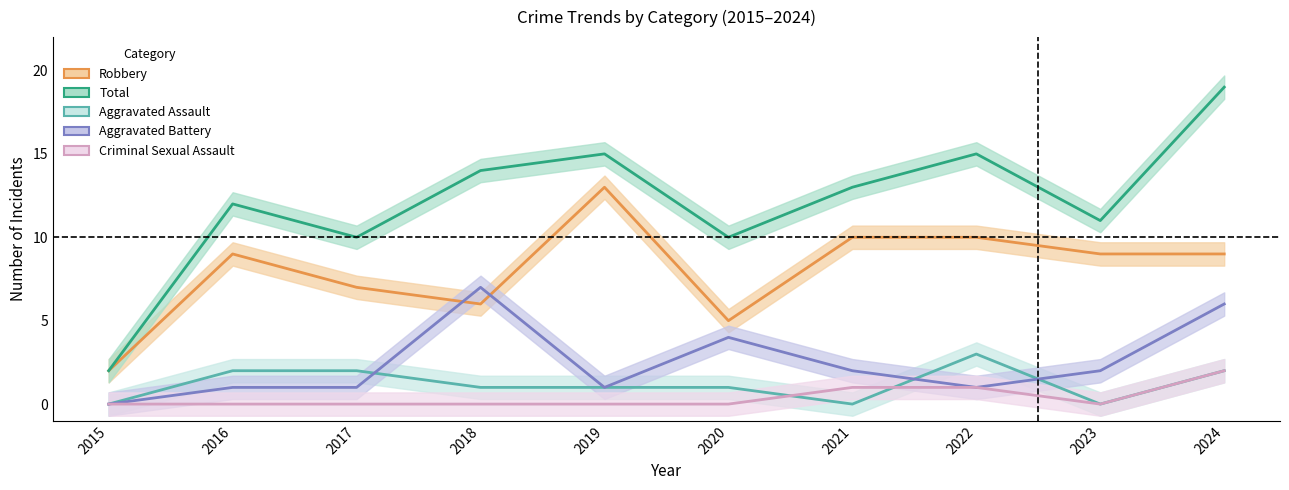

How many lines are shown in the chart?

5